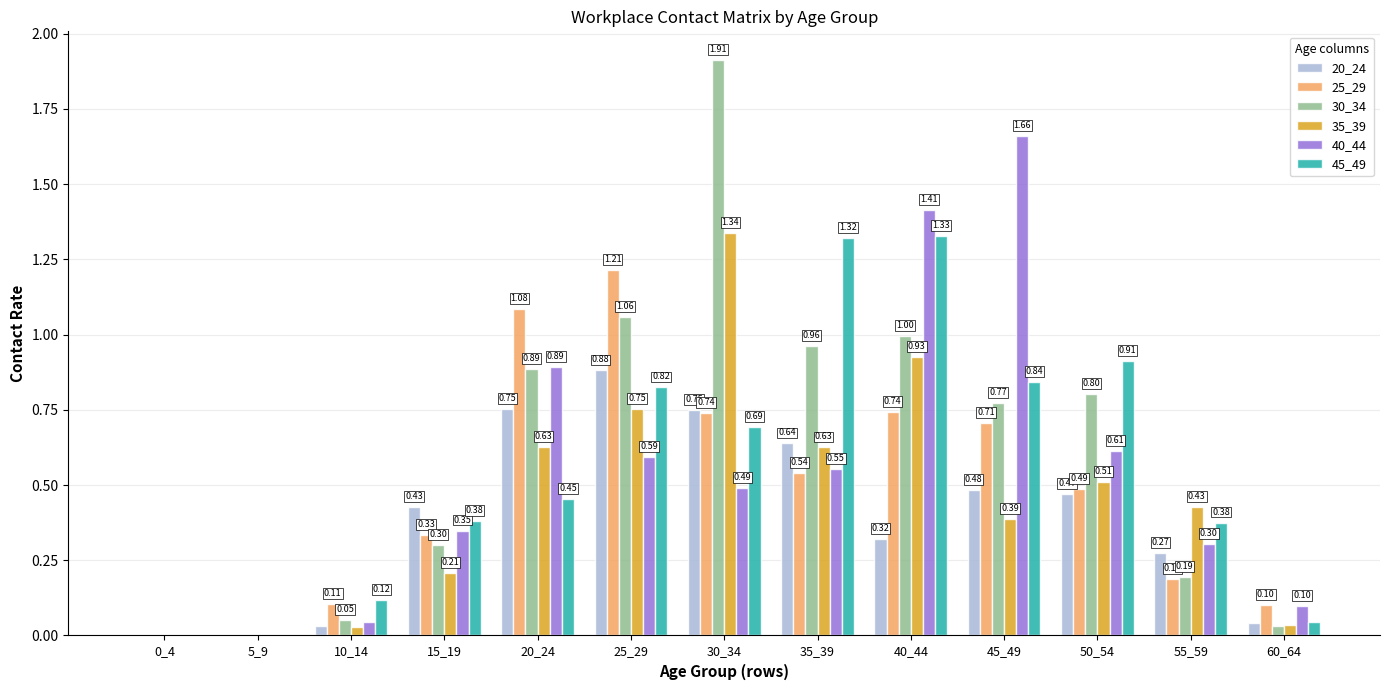

Between 30_34 and 40_44, which series saw the biggest shift?

40_44